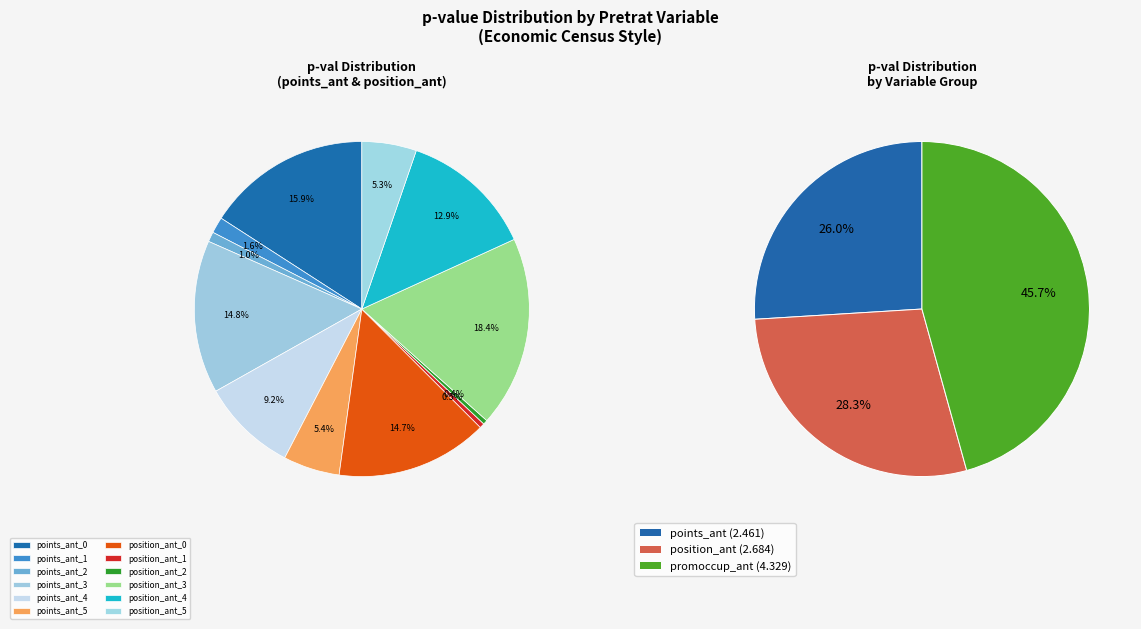

The position_ant_5 slice represents 1% of the pie. True or false?

False